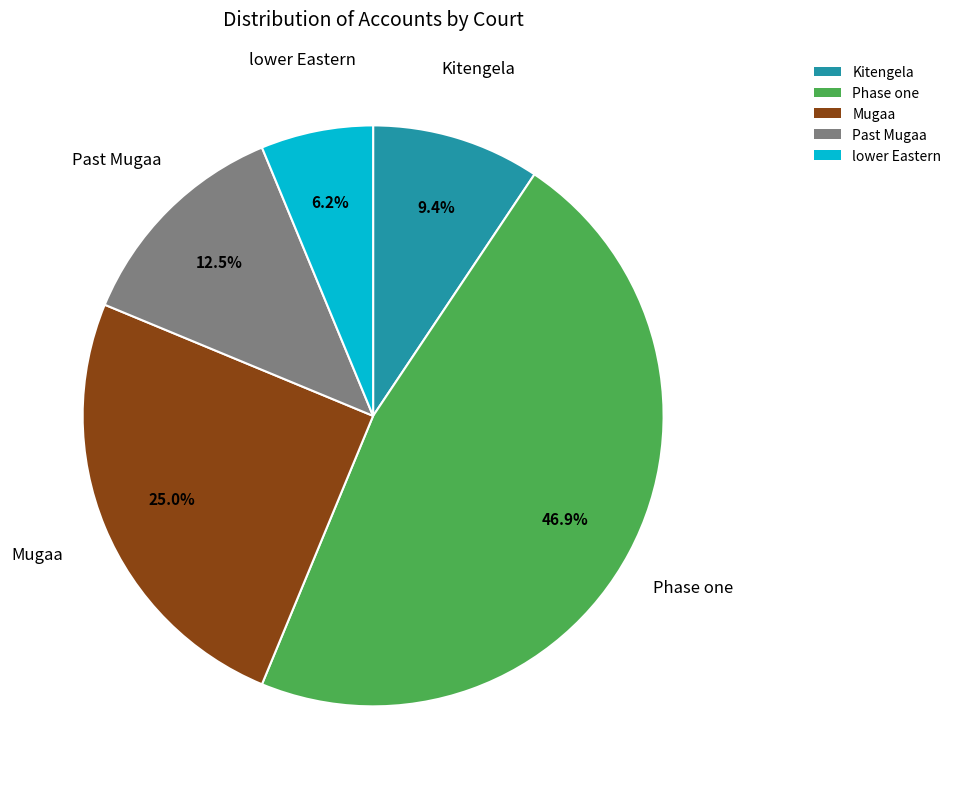

What is the largest slice in the pie chart?

Phase one